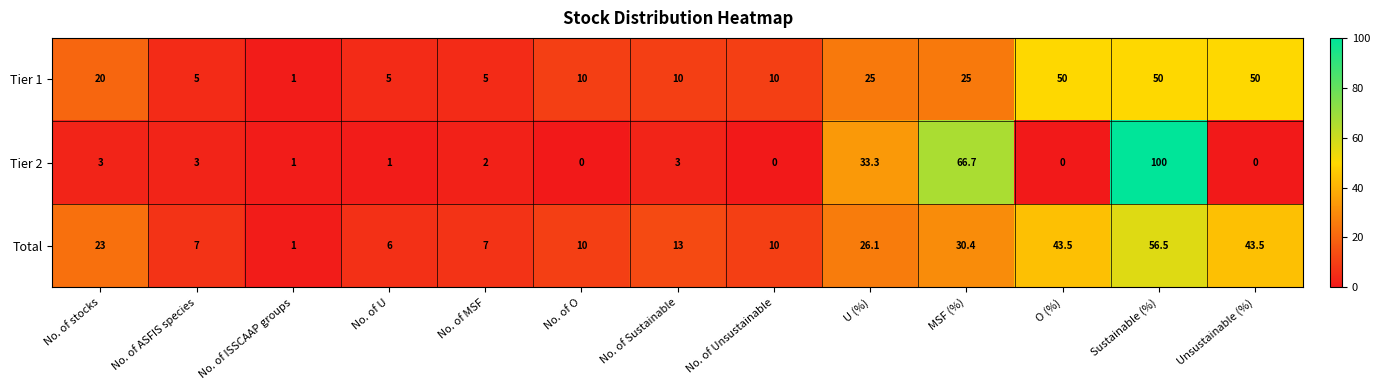

What is the spread (max minus min) of values at No. of Sustainable?

10.0